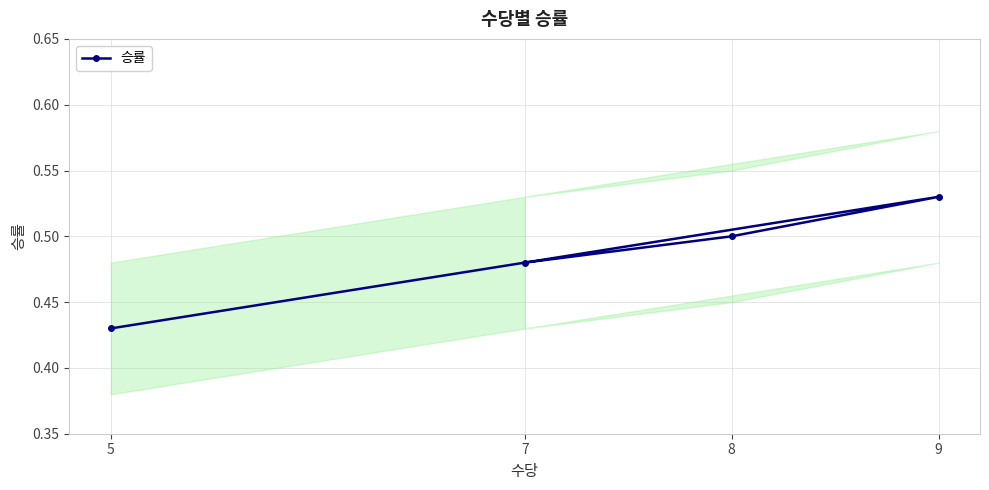

How many lines are shown in the chart?

1